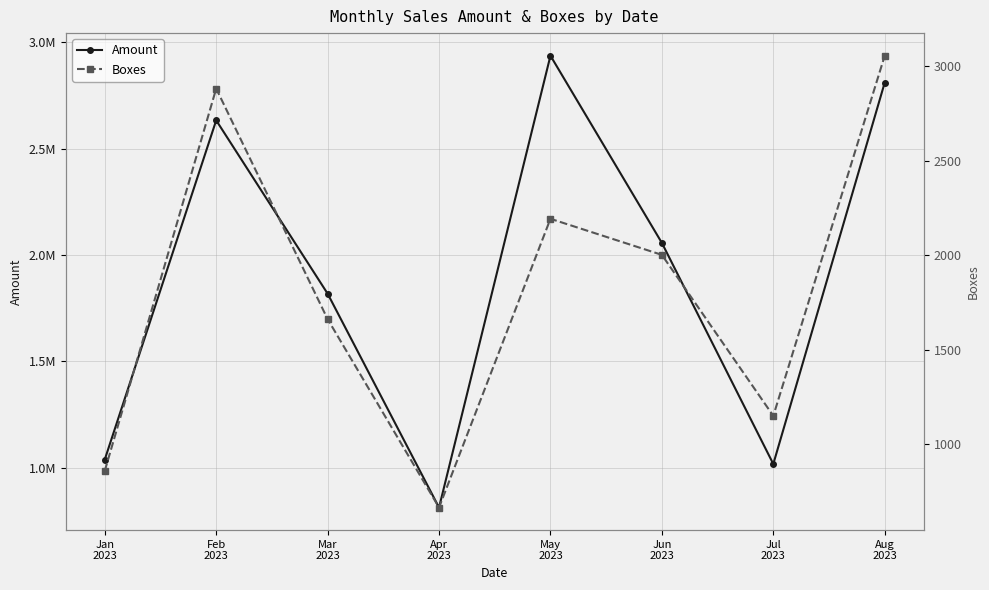

At which category does Amount reach its first local valley?

Apr
2023